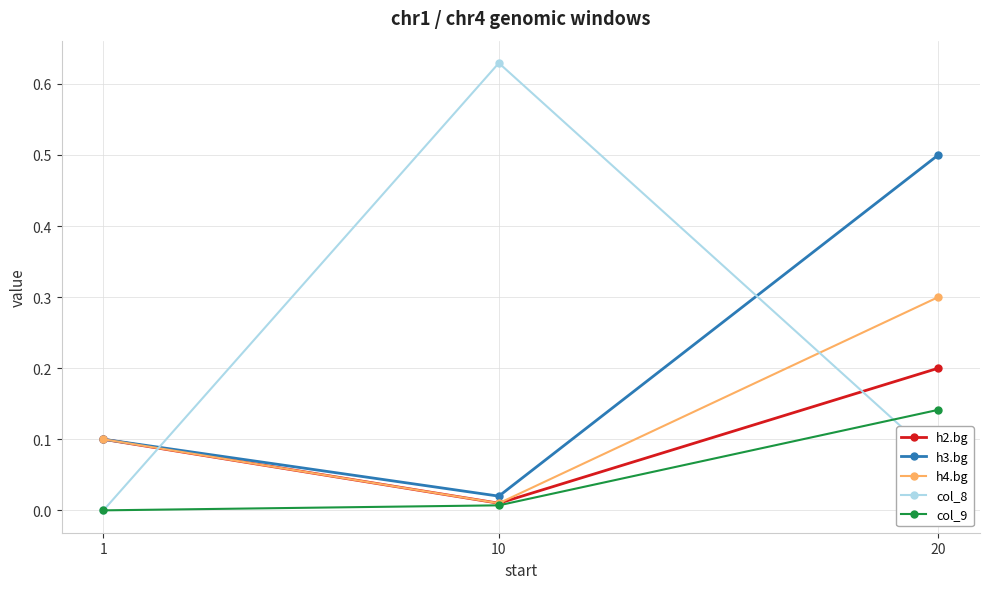

Rank the series by their maximum value, from lowest to highest.

col_9, h2.bg, h4.bg, h3.bg, col_8